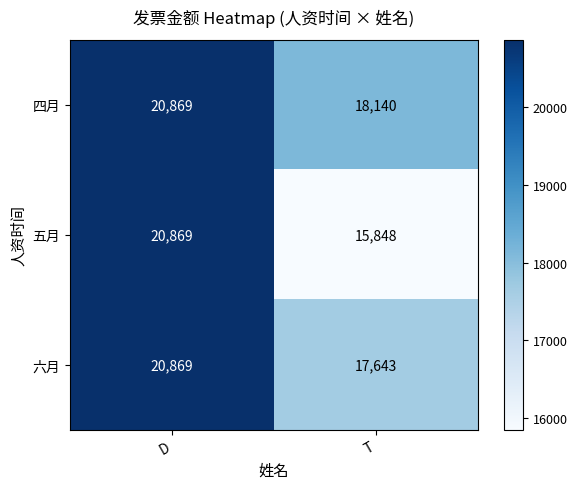

Read the 五月 value at D.

20869